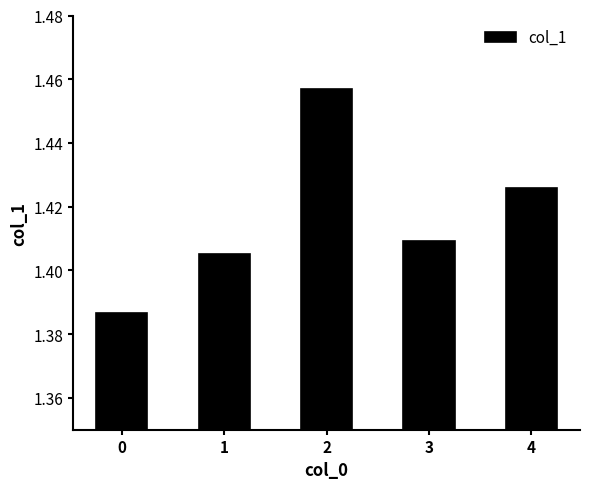

Approximately how many times larger is the value at 3 compared to 1?

1.0